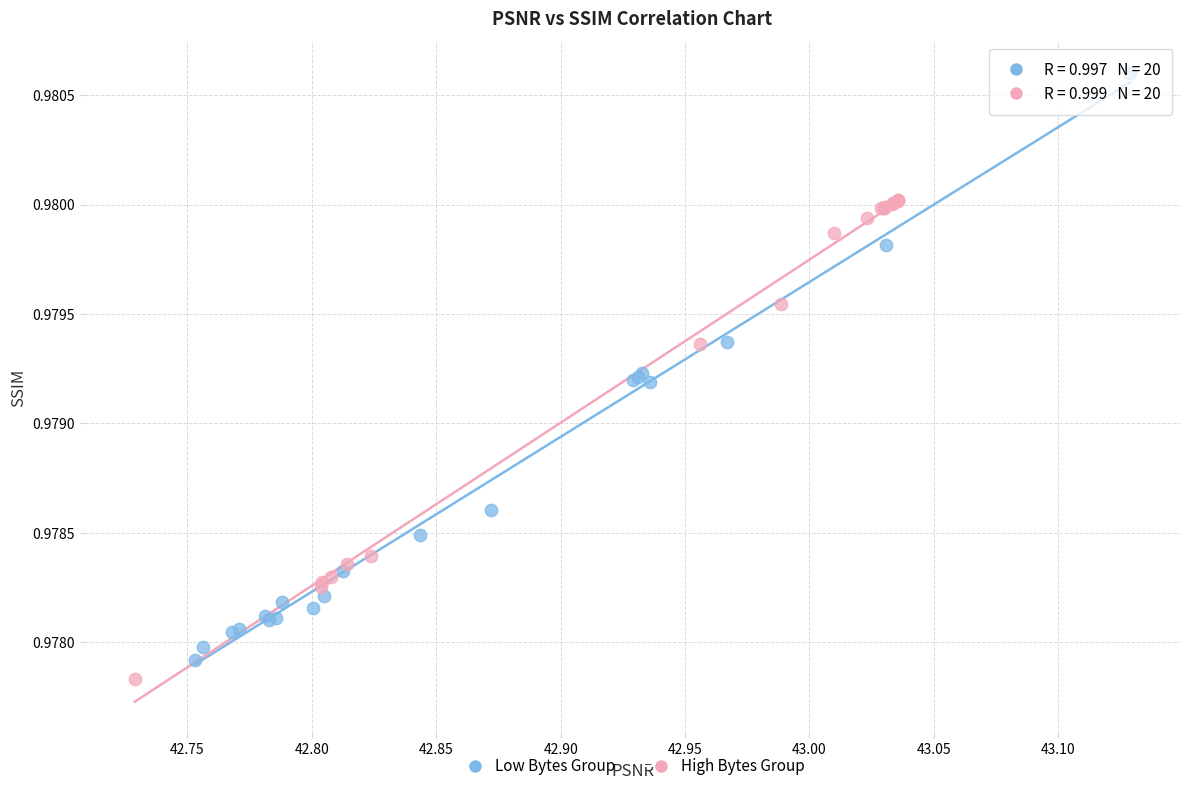

Which series reaches the maximum Y coordinate?

Low Bytes Group